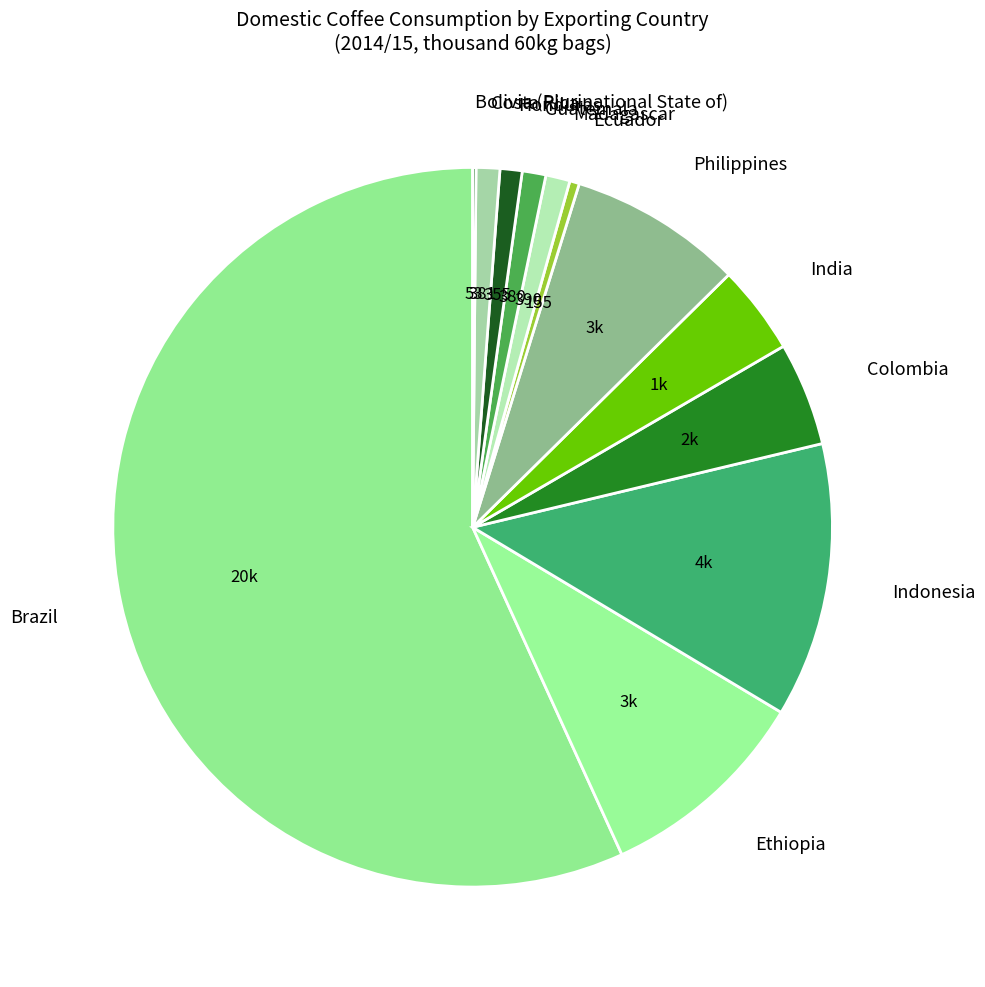

Is the sum of Philippines and Brazil greater than half?

Yes